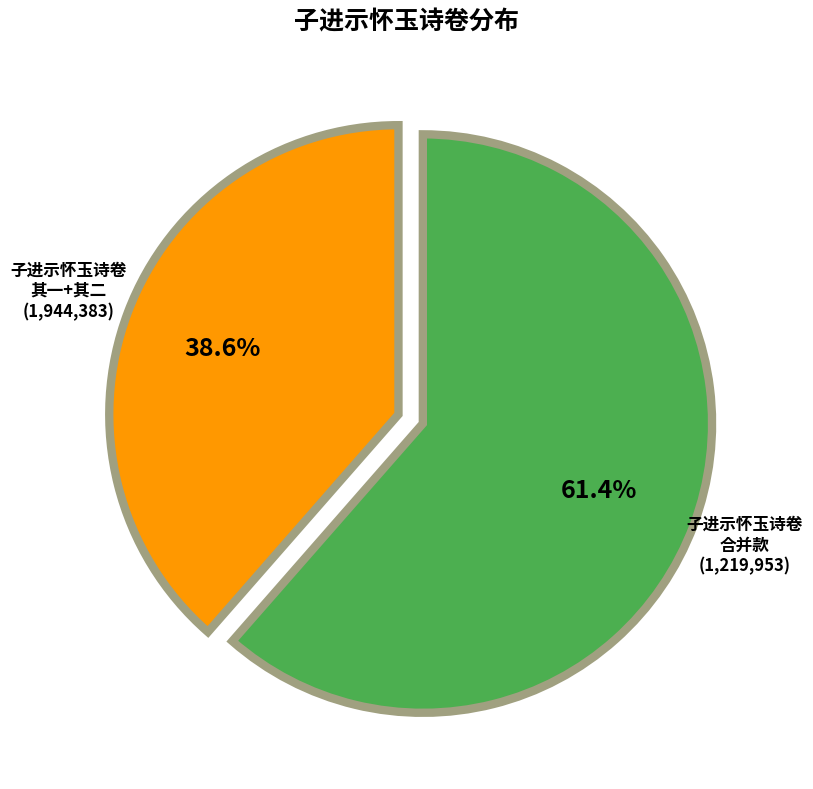

Is there any slice that represents more than half of the pie?

Yes